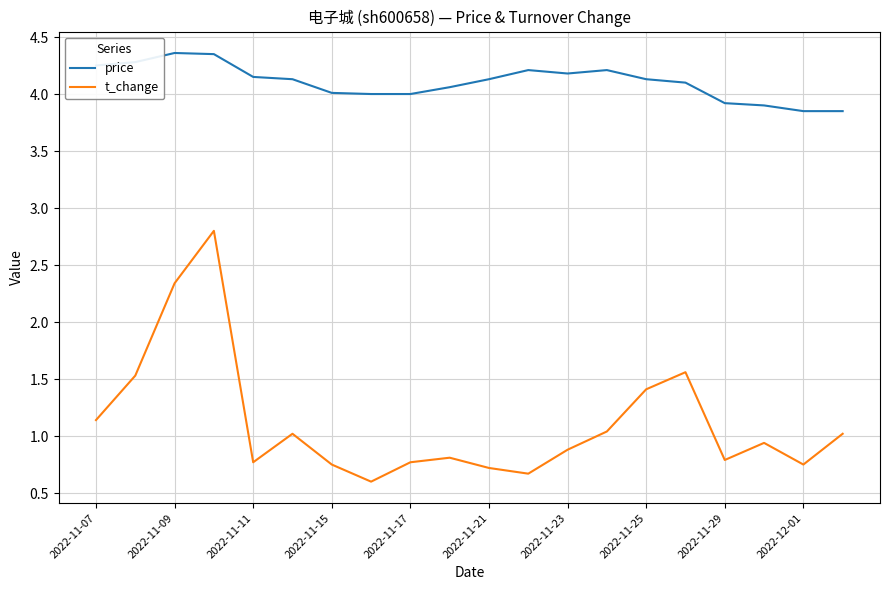

What is the maximum value for t_change?

2.8